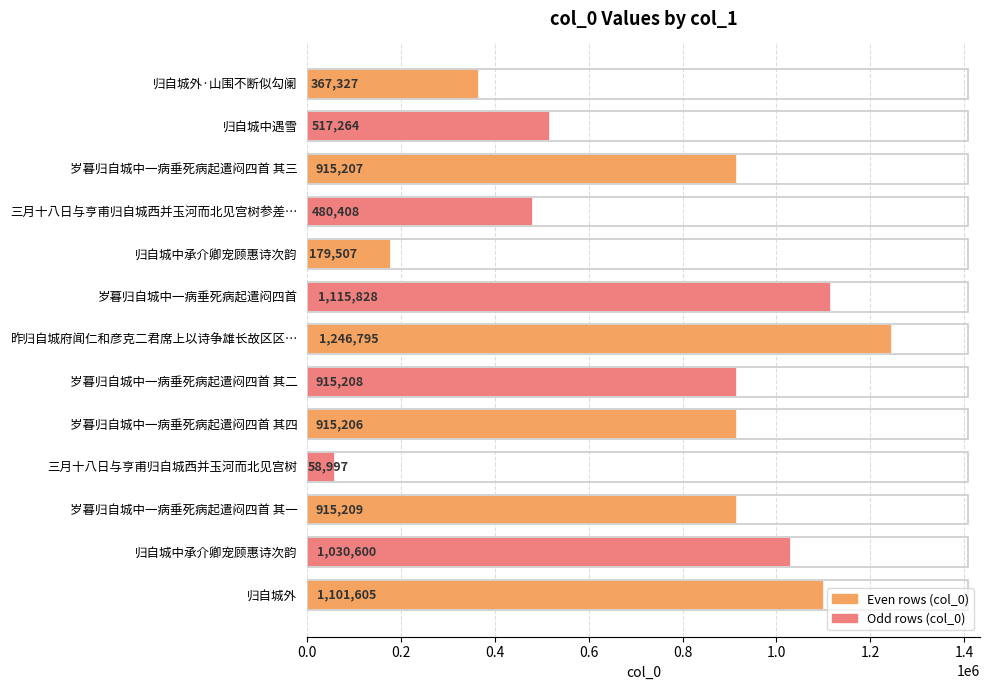

How many values are below 915207?

6